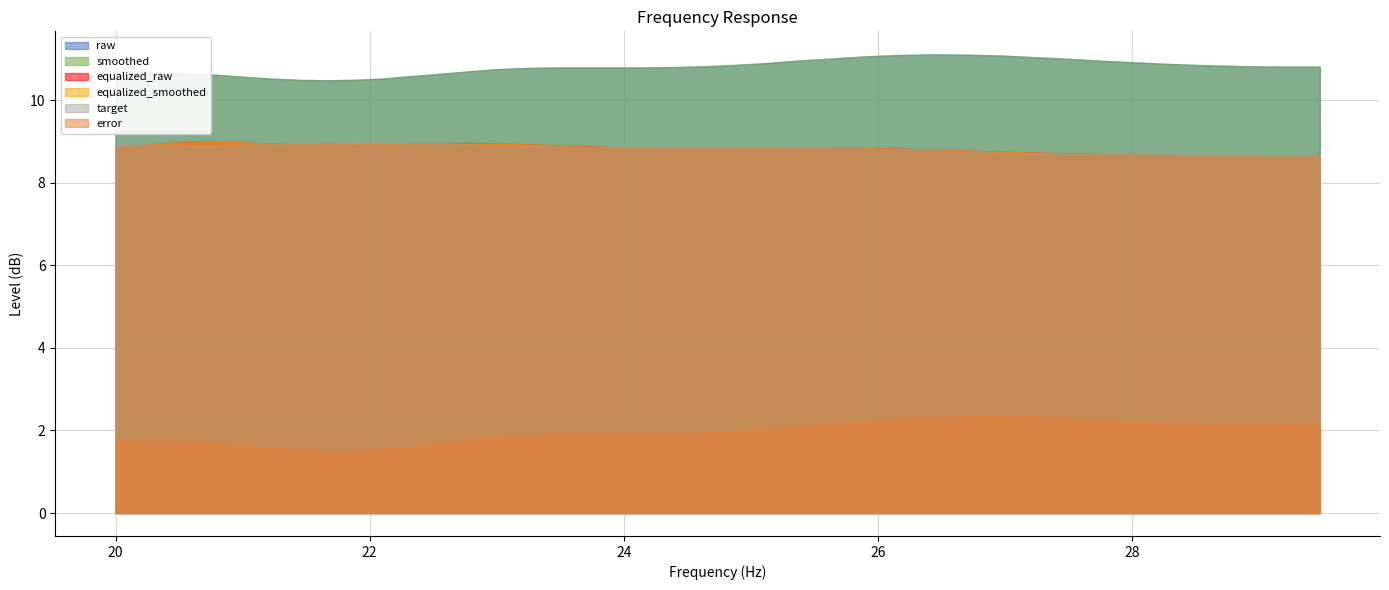

Rank the series at 29.48 from lowest to highest value.

error, equalized_raw, equalized_smoothed, target, raw, smoothed